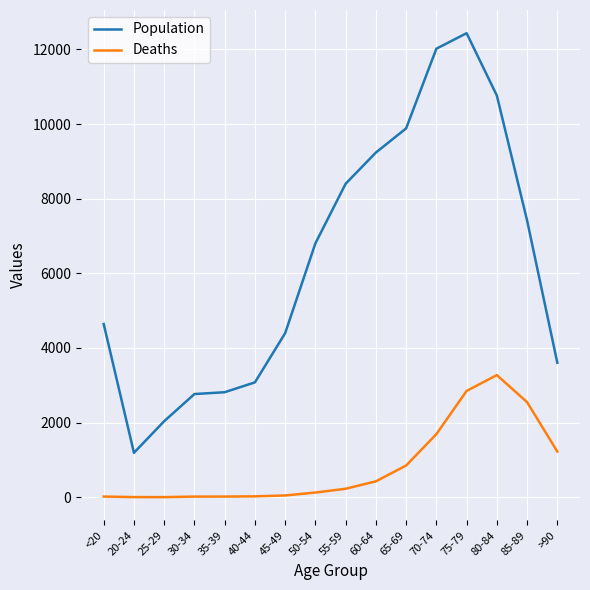

True or false: Deaths and Population cross at least once.

False